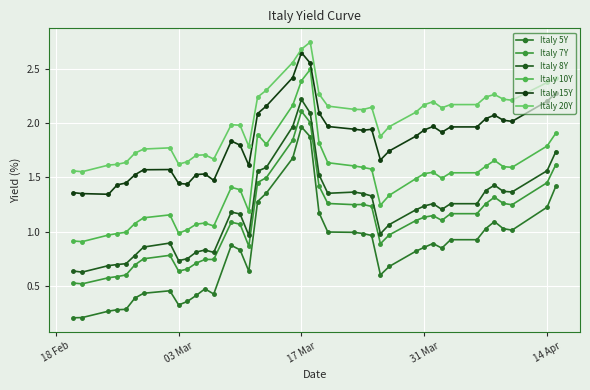

What is the minimum value shown in the chart?

0.2